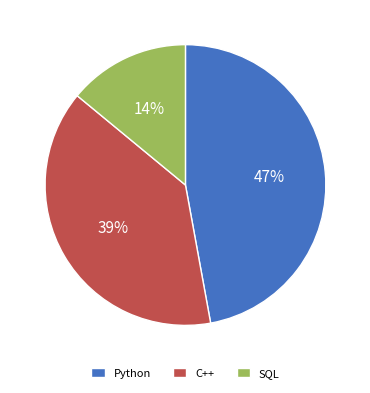

To the nearest percent, what percentage of the pie is C++?

39%